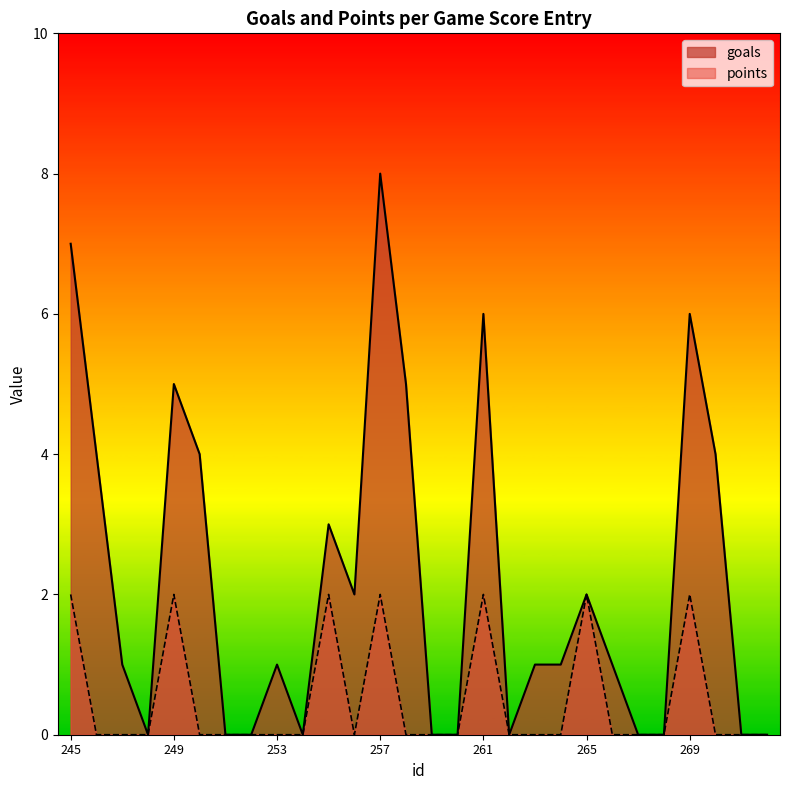

At which category does goals reach its first local valley?

248